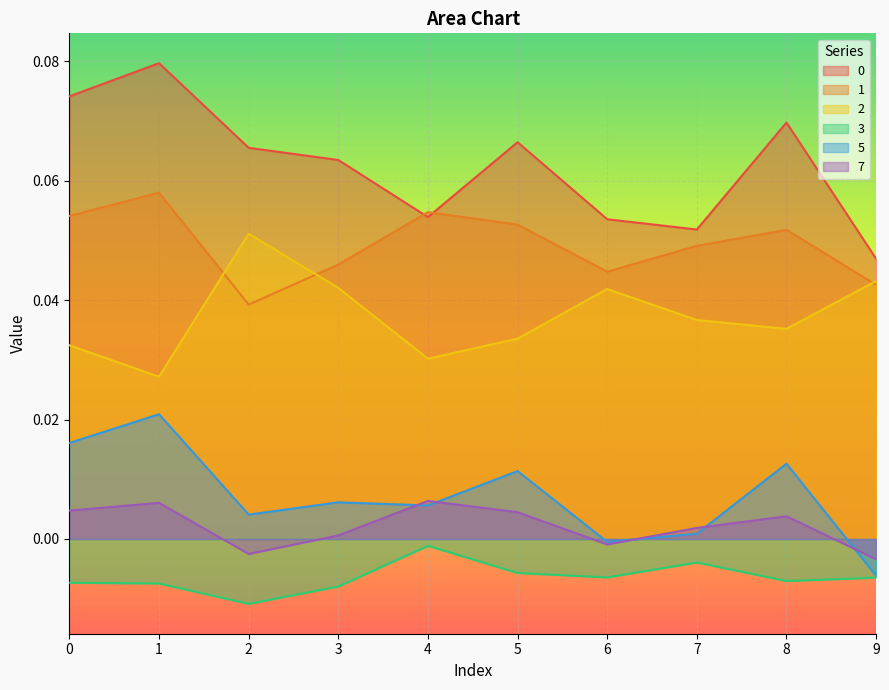

How many lines are shown in the chart?

6